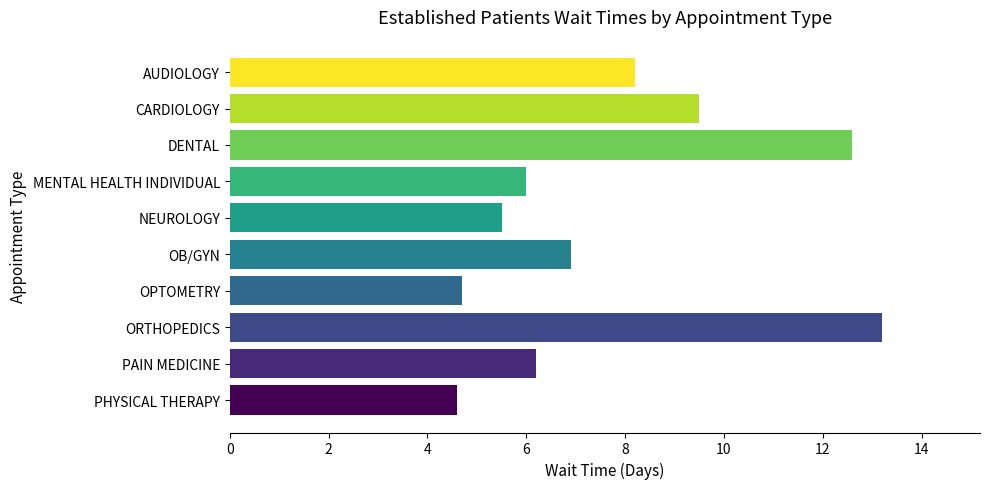

What is the difference between the second highest and second lowest values?

7.9